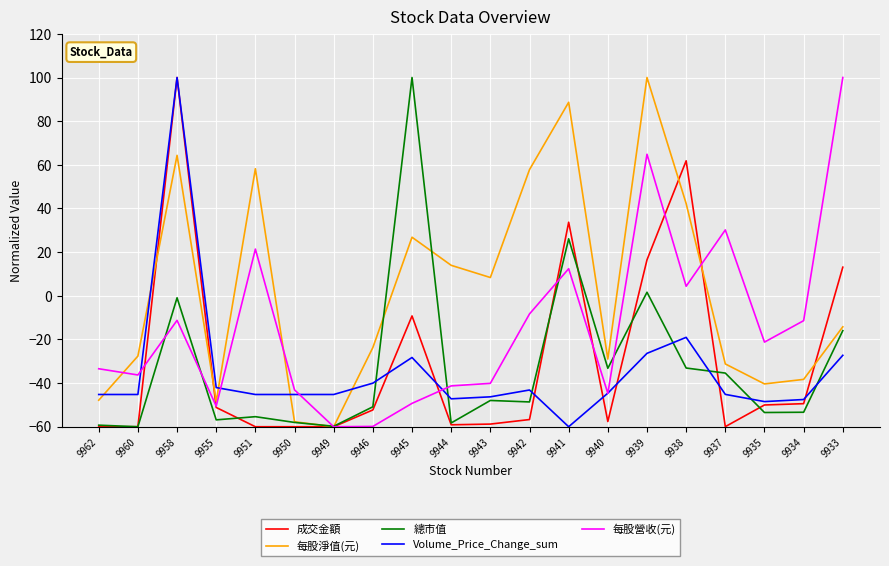

Is the value of 每股淨值(元) at 9941 greater than the value of Volume_Price_Change_sum at 9940?

Yes